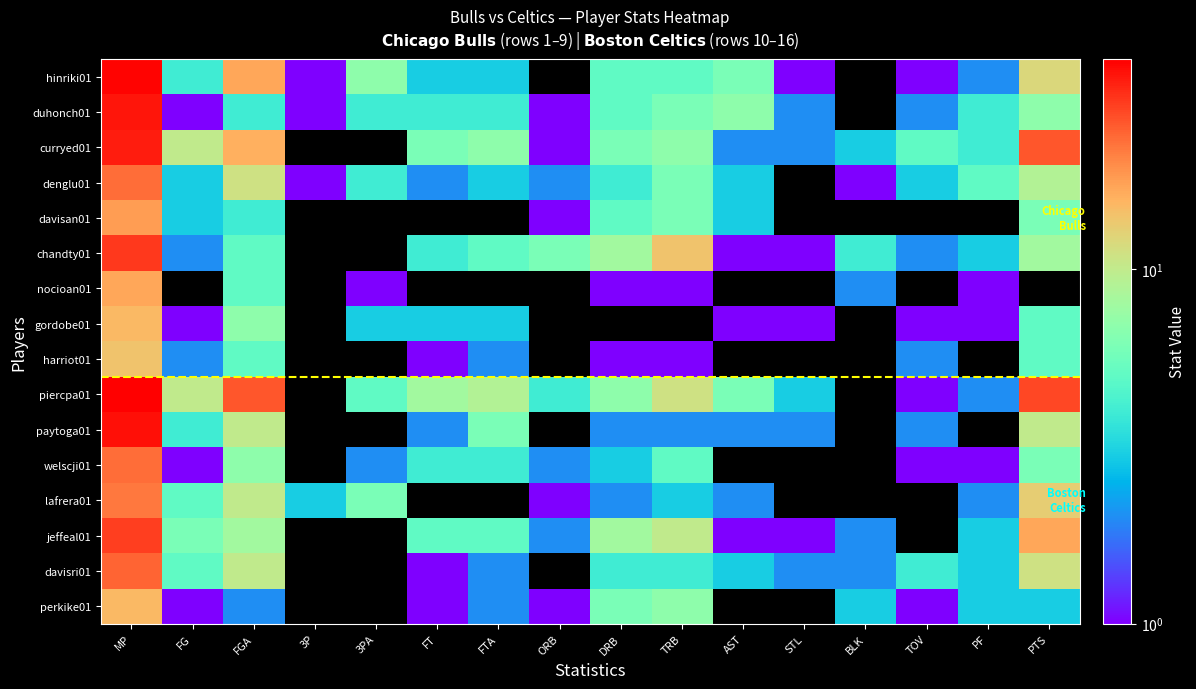

At PTS, list the series in order from largest to smallest.

piercpa01, curryed01, jeffeal01, lafrera01, hinriki01, davisri01, paytoga01, denglu01, chandty01, duhonch01, davisan01, welscji01, gordobe01, harriot01, perkike01, nocioan01